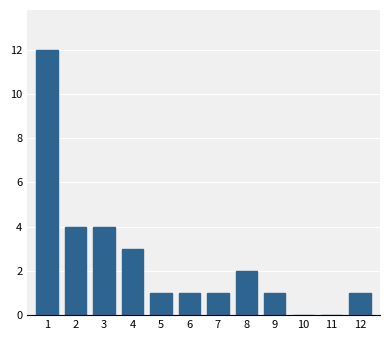

Reading right to left, transcribe all the data shown in this chart.

12=1	11=0	10=0	9=1	8=2	7=1	6=1	5=1	4=3	3=4	2=4	1=12